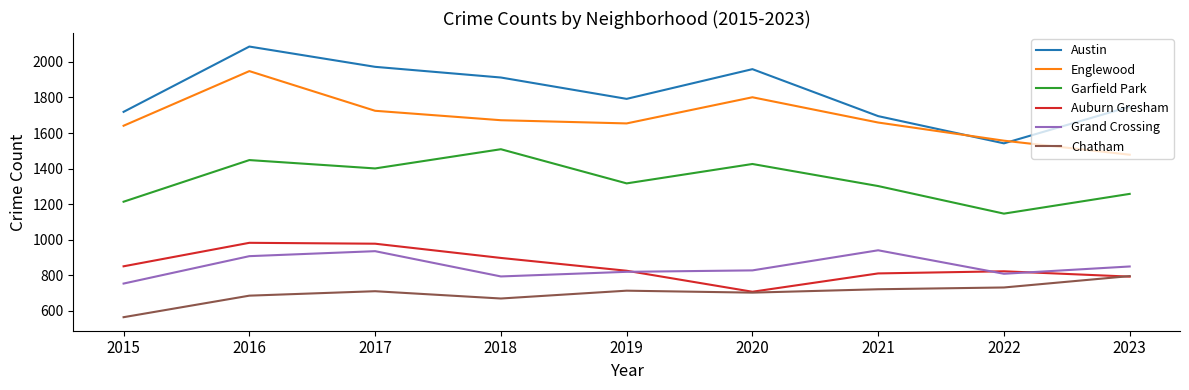

What is the highest value of the Auburn Gresham series?

983